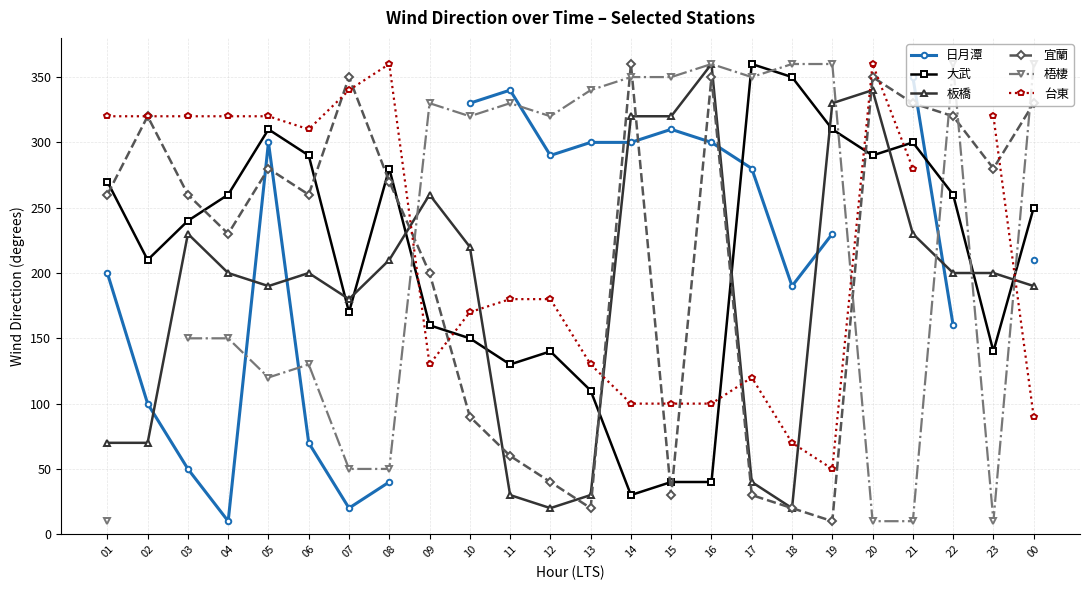

Is the value of 大武 at 02 greater than the value of 梧棲 at 02?

No